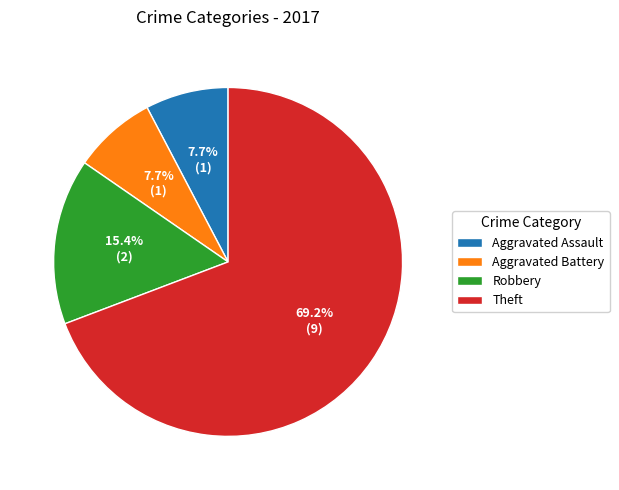

What is the ratio of the value at Theft to the value at Robbery?

4.5